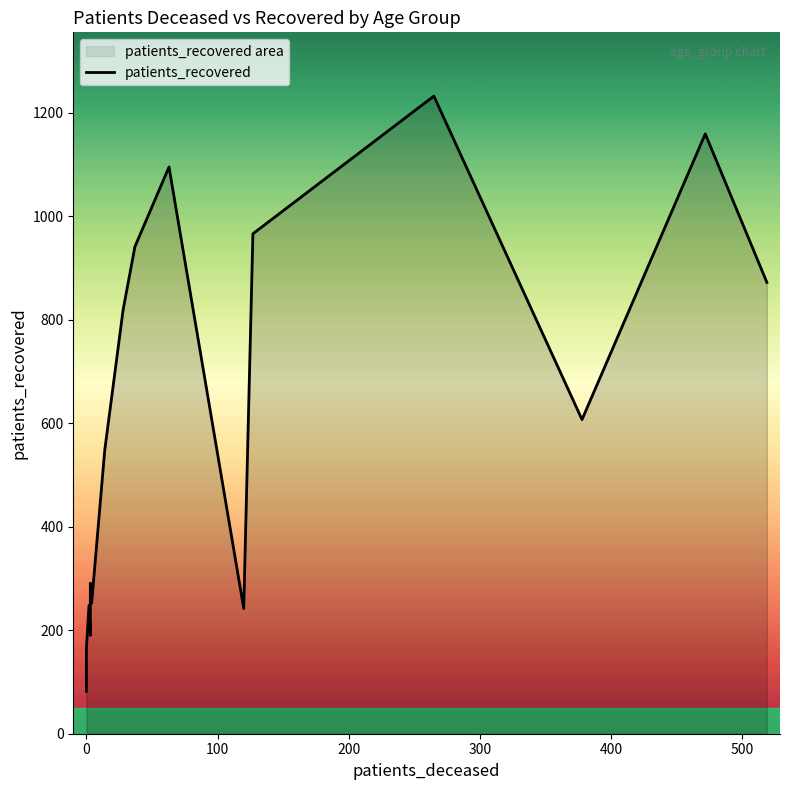

What is the smallest value displayed?

82